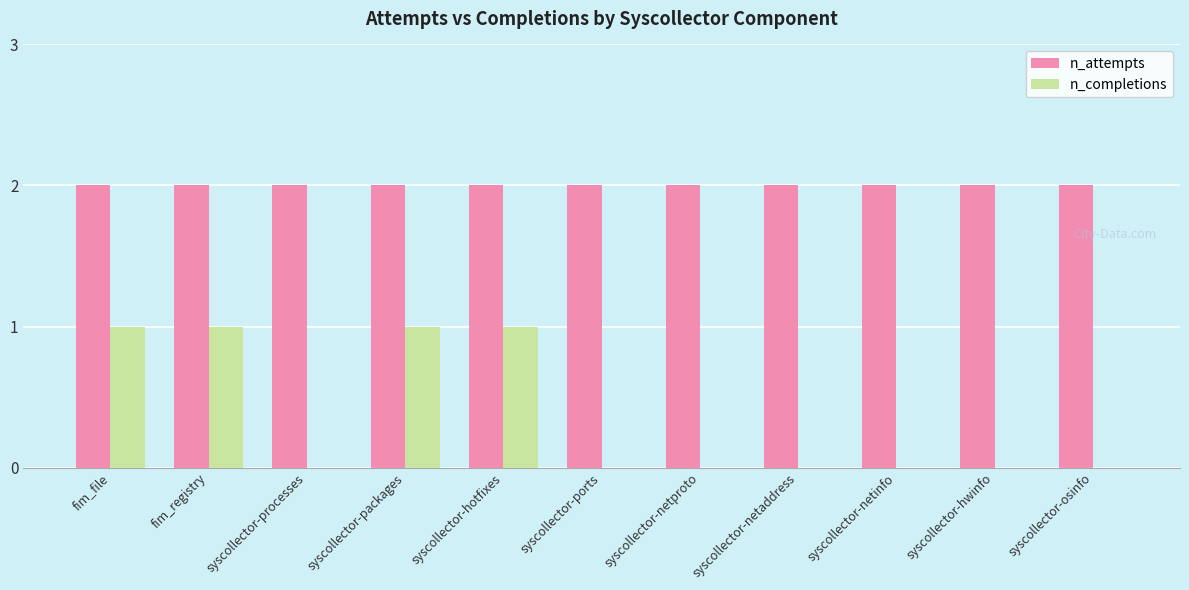

Reading left to right, extract all data points from this chart.

n_attempts: 2	2	2	2	2	2	2	2	2	2	2
n_completions: 1	1	0	1	1	0	0	0	0	0	0